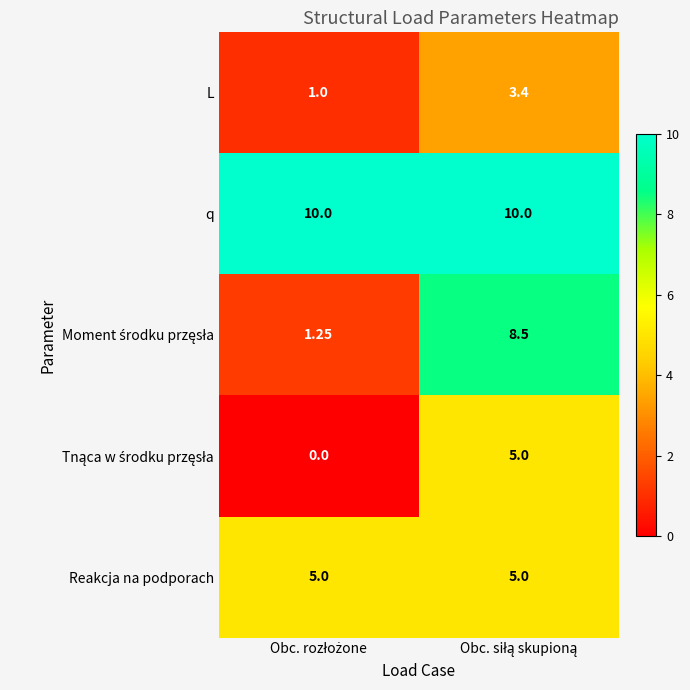

At how many categories does at least one series exceed 7?

2